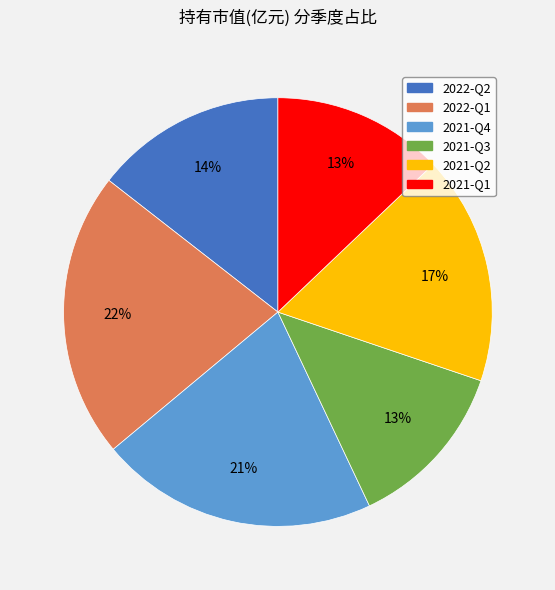

To the nearest percent, what portion does 2022-Q2 represent?

14%